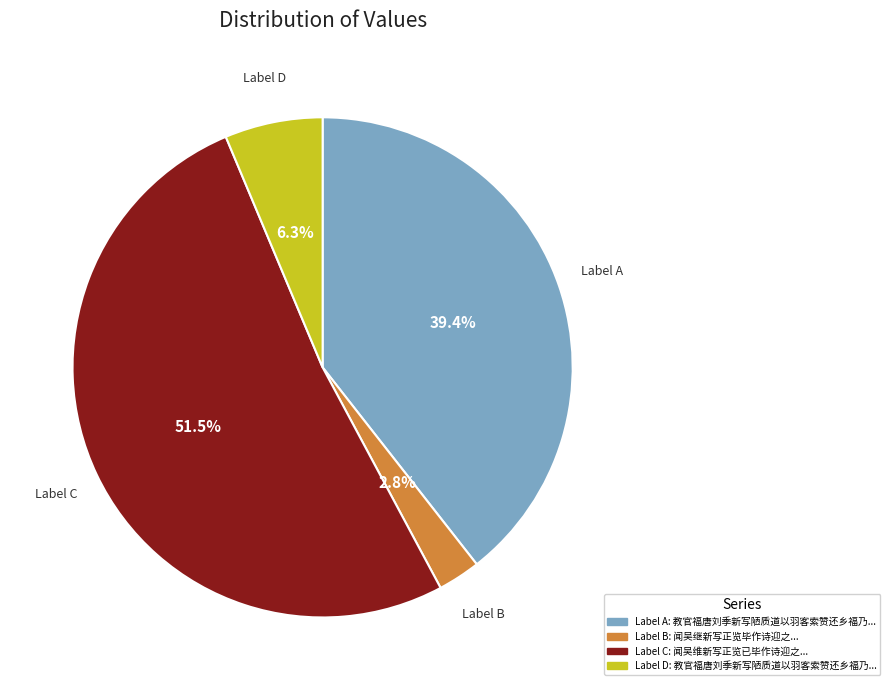

Combined, do Label B and Label C account for over 50%?

Yes